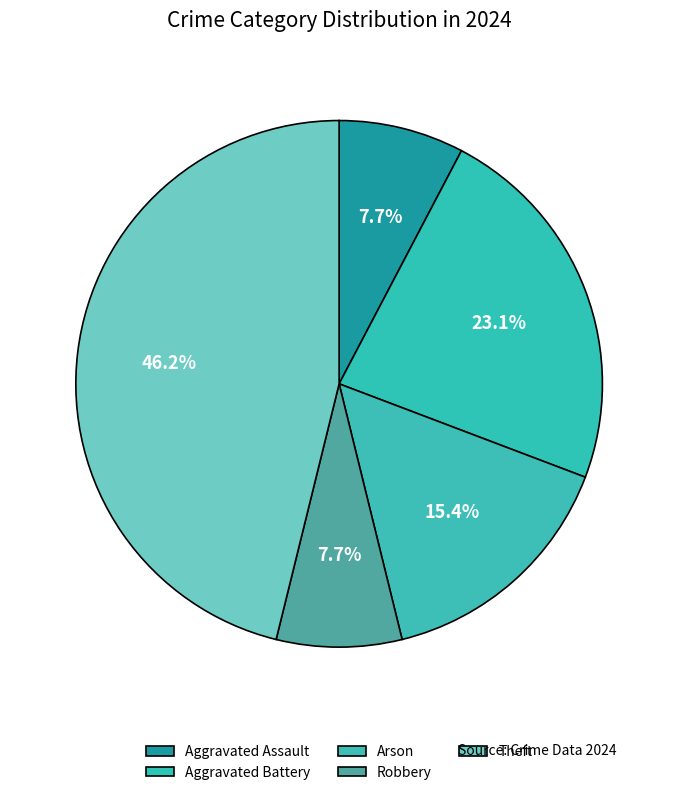

Count the number of slices in the pie.

5